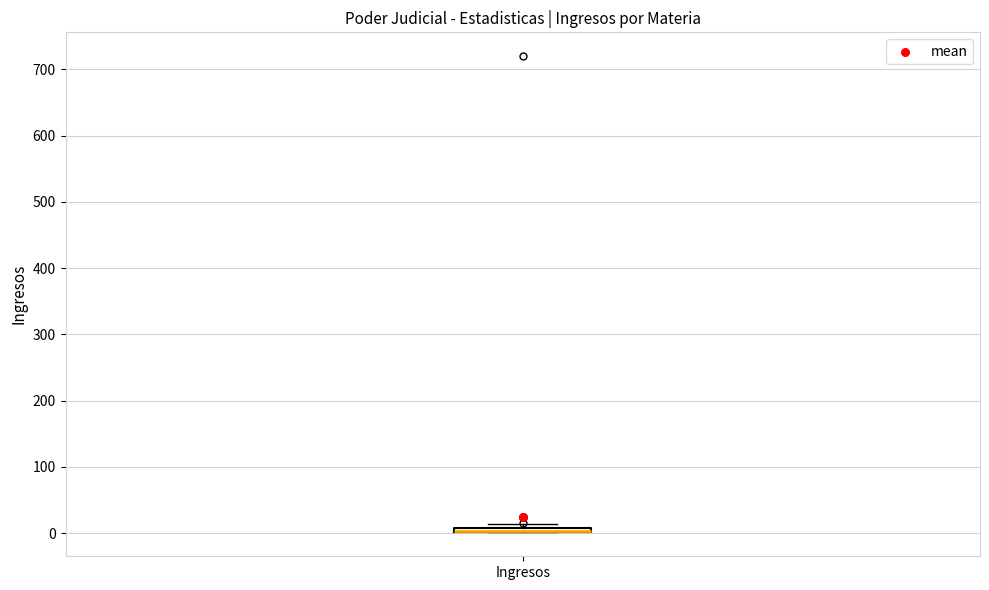

Where is the lower edge of the box for Ingresos on the y-axis? The values are not printed on the chart, so give them approximately, as read against the axis.

0